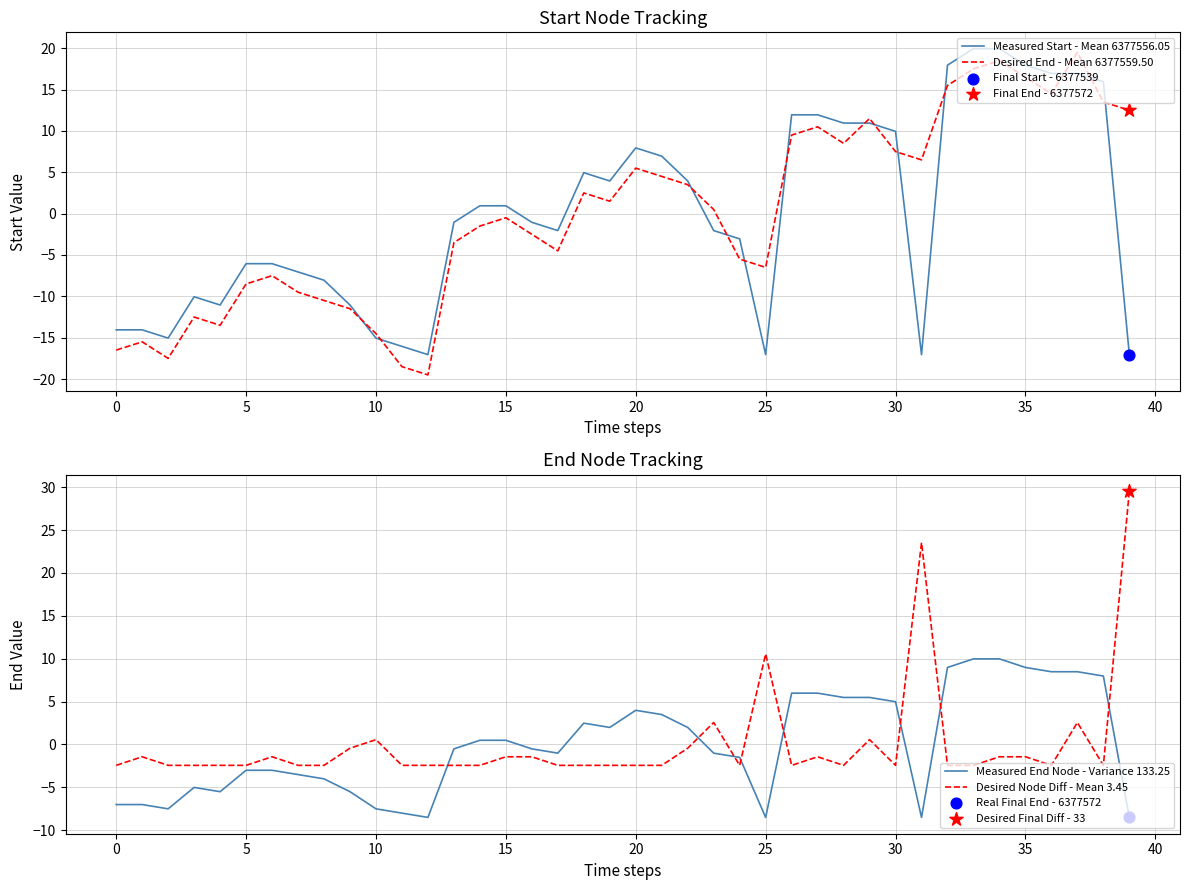

The Desired End - Mean 6377559.50 series shows -6.5 at 25. True or false?

True